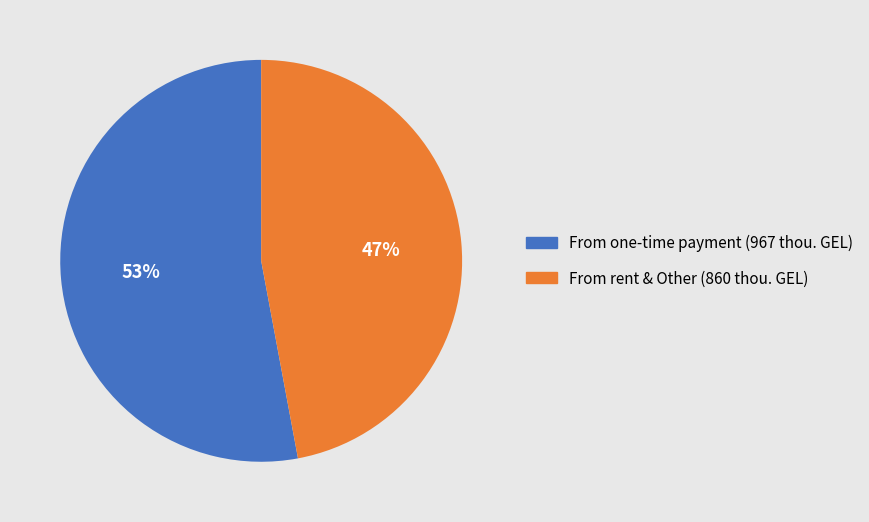

To the nearest percent, what is the difference between the largest and smallest slice percentages?

6%